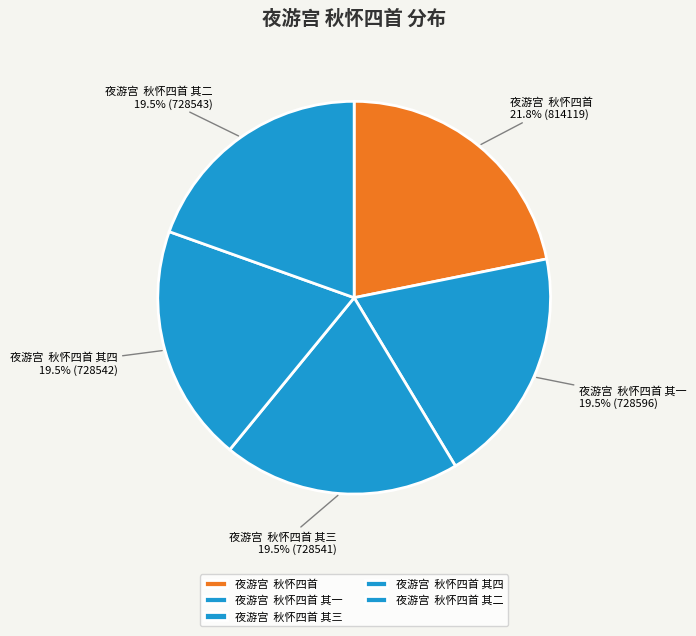

How much of the chart is everything except 夜游宫 秋怀四首?

78.2%